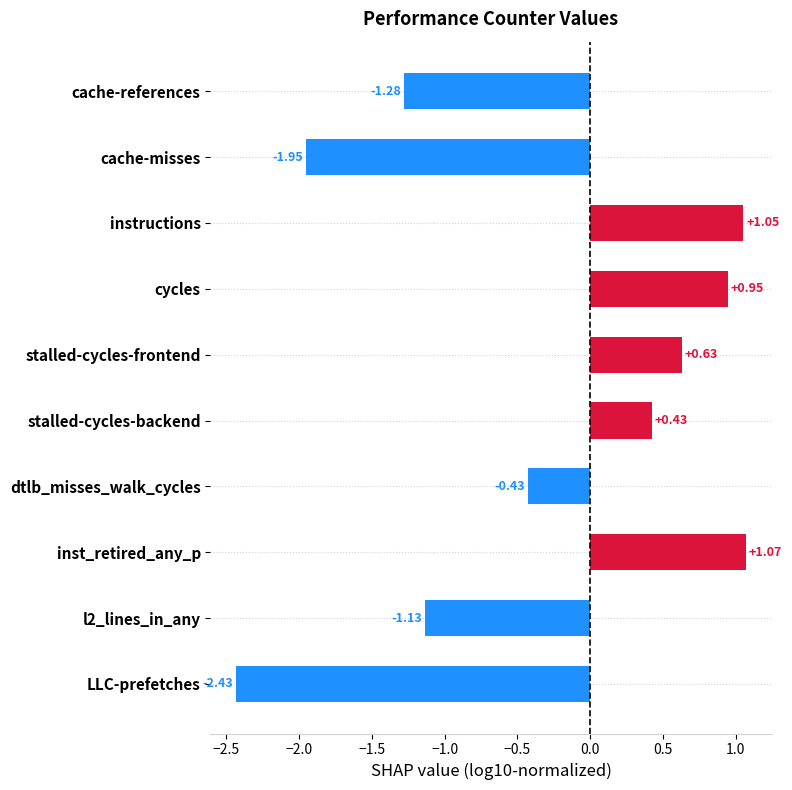

Rank the categories by value from lowest to highest.

LLC-prefetches, cache-misses, cache-references, l2_lines_in_any, dtlb_misses_walk_cycles, stalled-cycles-backend, stalled-cycles-frontend, cycles, instructions, inst_retired_any_p